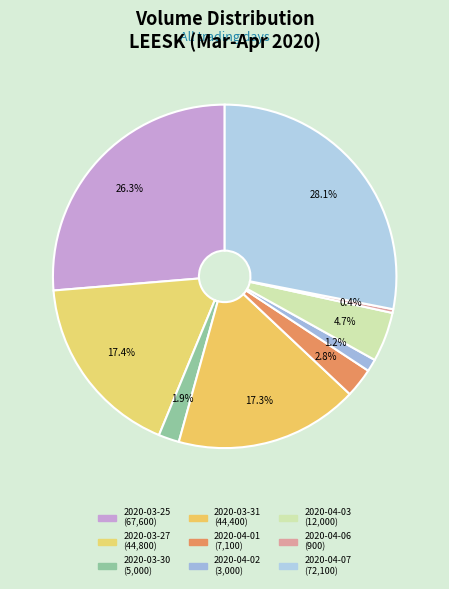

How many segments does this pie chart have?

9